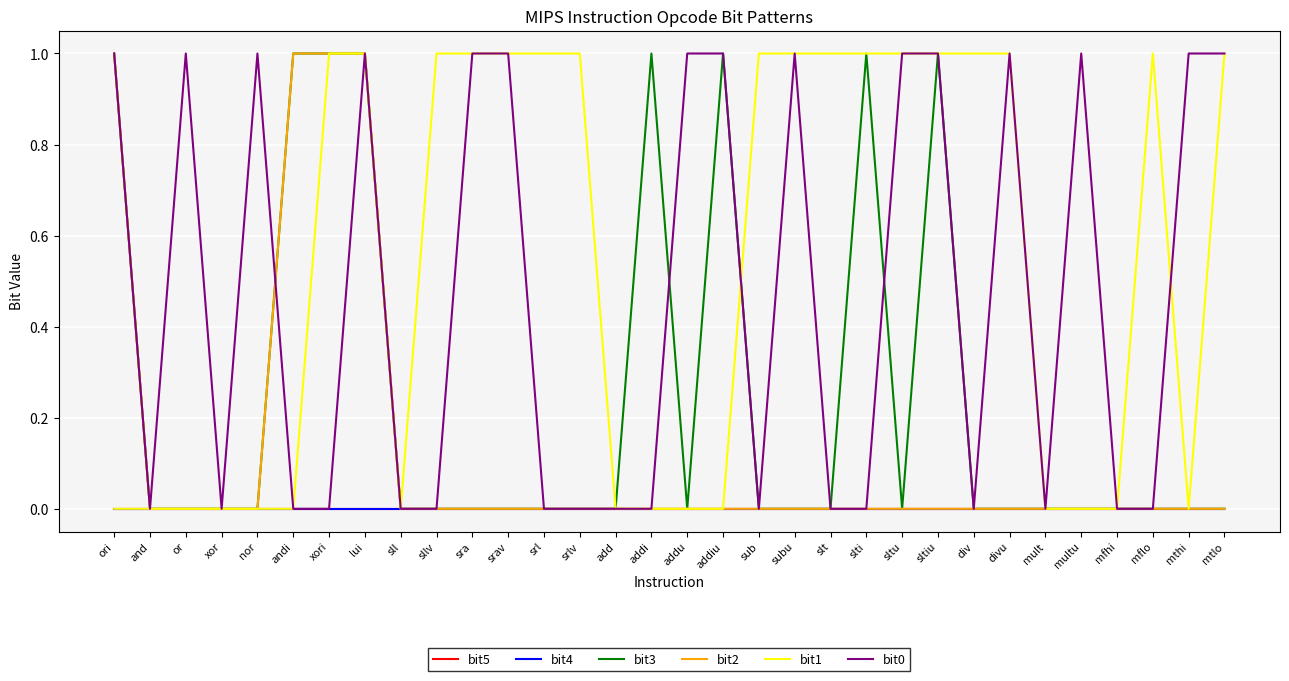

Reading left to right, list all the values displayed in this chart.

bit5: 0	0	0	0	0	0	0	0	0	0	0	0	0	0	0	0	0	0	0	0	0	0	0	0	0	0	0	0	0	0	0	0
bit4: 0	0	0	0	0	0	0	0	0	0	0	0	0	0	0	0	0	0	0	0	0	0	0	0	0	0	0	0	0	0	0	0
bit3: 1	0	0	0	0	1	1	1	0	0	0	0	0	0	0	1	0	1	0	0	0	1	0	1	0	0	0	0	0	0	0	0
bit2: 1	0	0	0	0	1	1	1	0	0	0	0	0	0	0	0	0	0	0	0	0	0	0	0	0	0	0	0	0	0	0	0
bit1: 0	0	0	0	0	0	1	1	0	1	1	1	1	1	0	0	0	0	1	1	1	1	1	1	1	1	0	0	0	1	0	1
bit0: 1	0	1	0	1	0	0	1	0	0	1	1	0	0	0	0	1	1	0	1	0	0	1	1	0	1	0	1	0	0	1	1